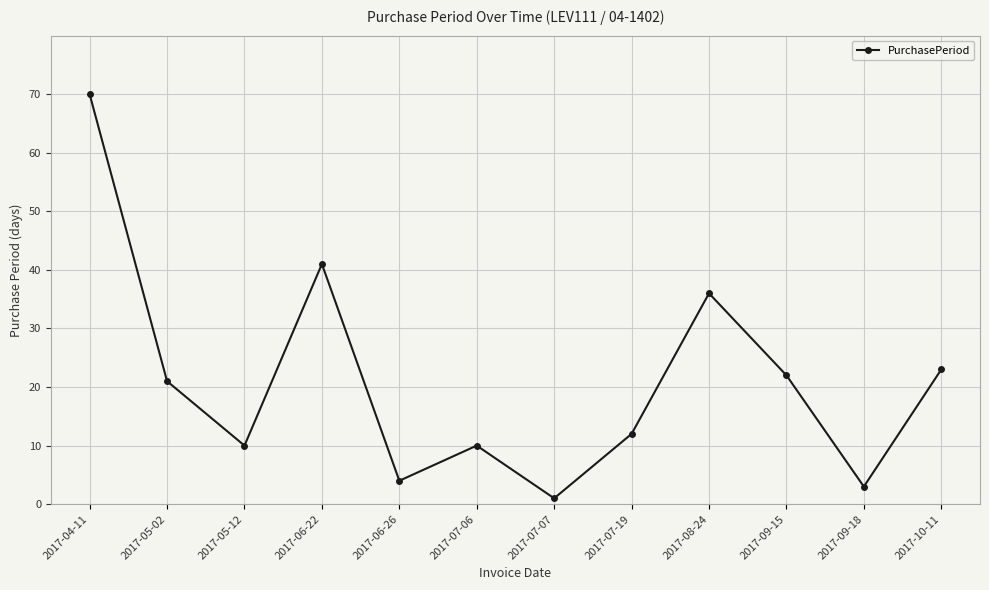

Which label corresponds to the smallest value in the chart?

2017-07-07